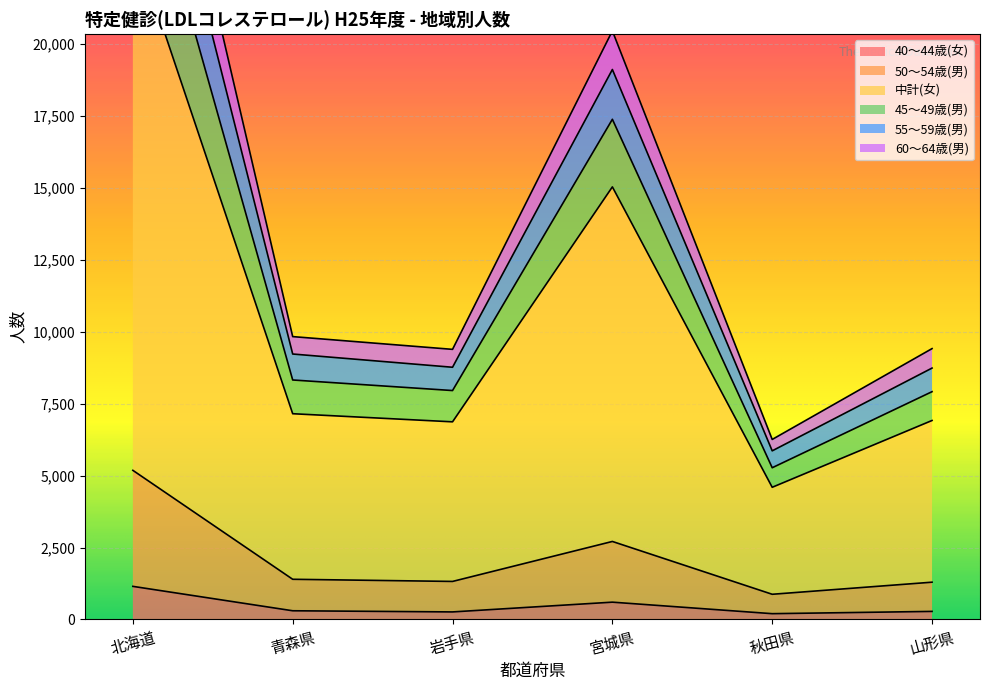

Where does the 55～59歳(男) series first go above 9222?

北海道